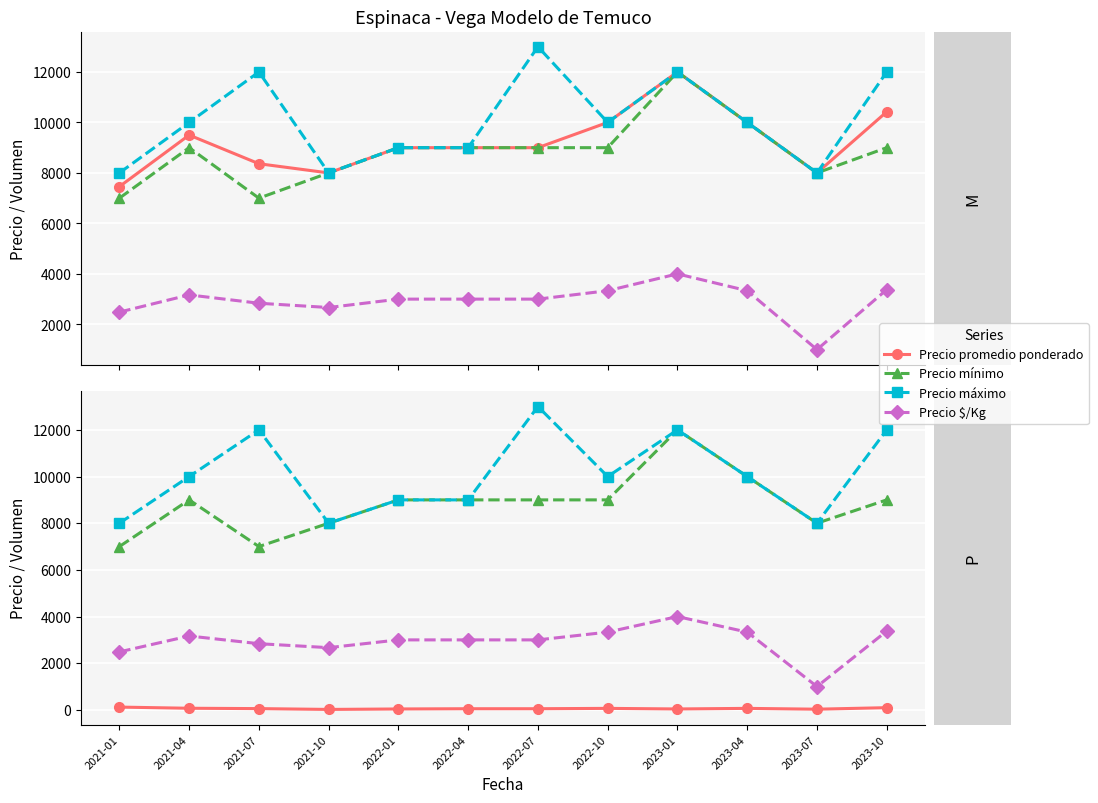

Is this an area chart (filled region under the line)?

No